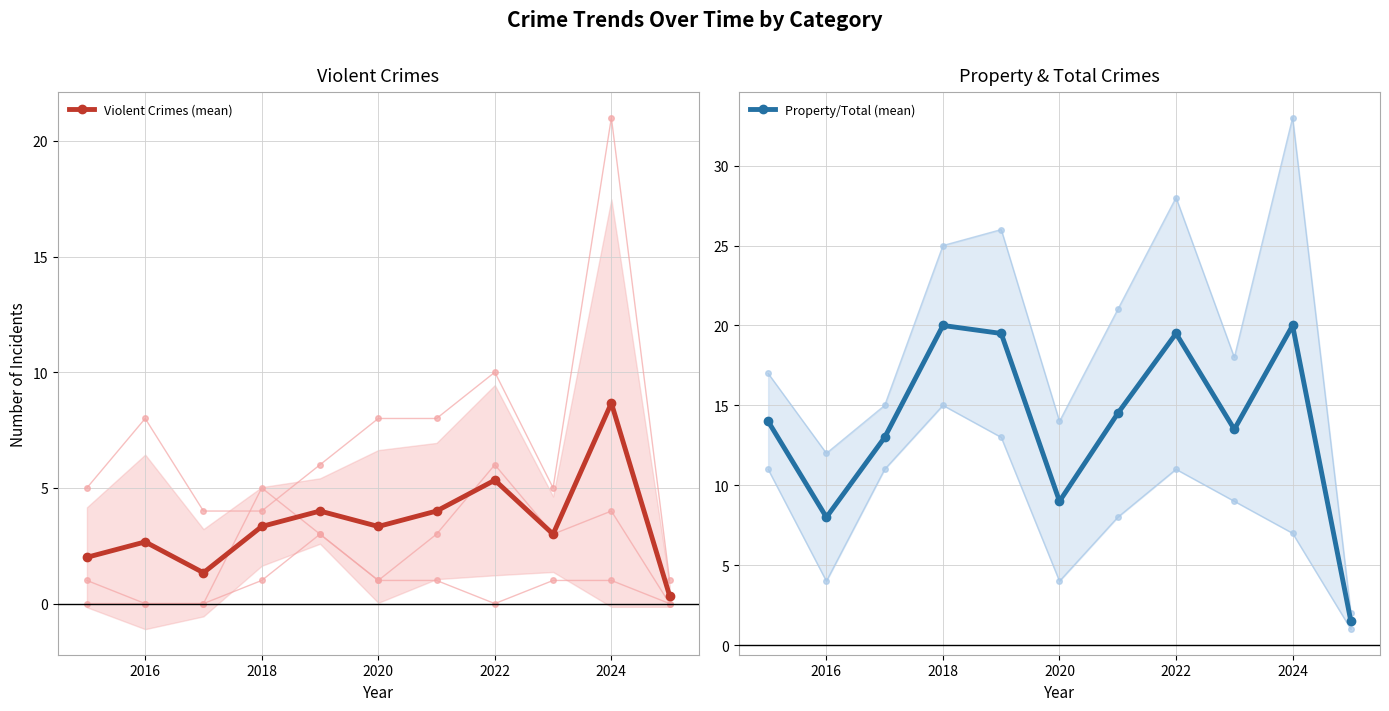

Is this an area chart (filled region under the line)?

No